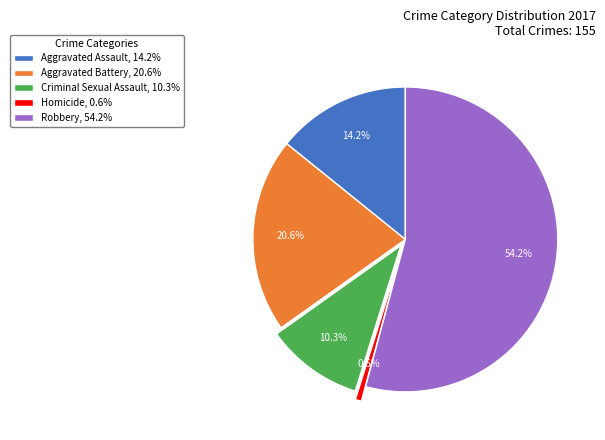

Does Aggravated Assault account for over 50% of the chart?

No